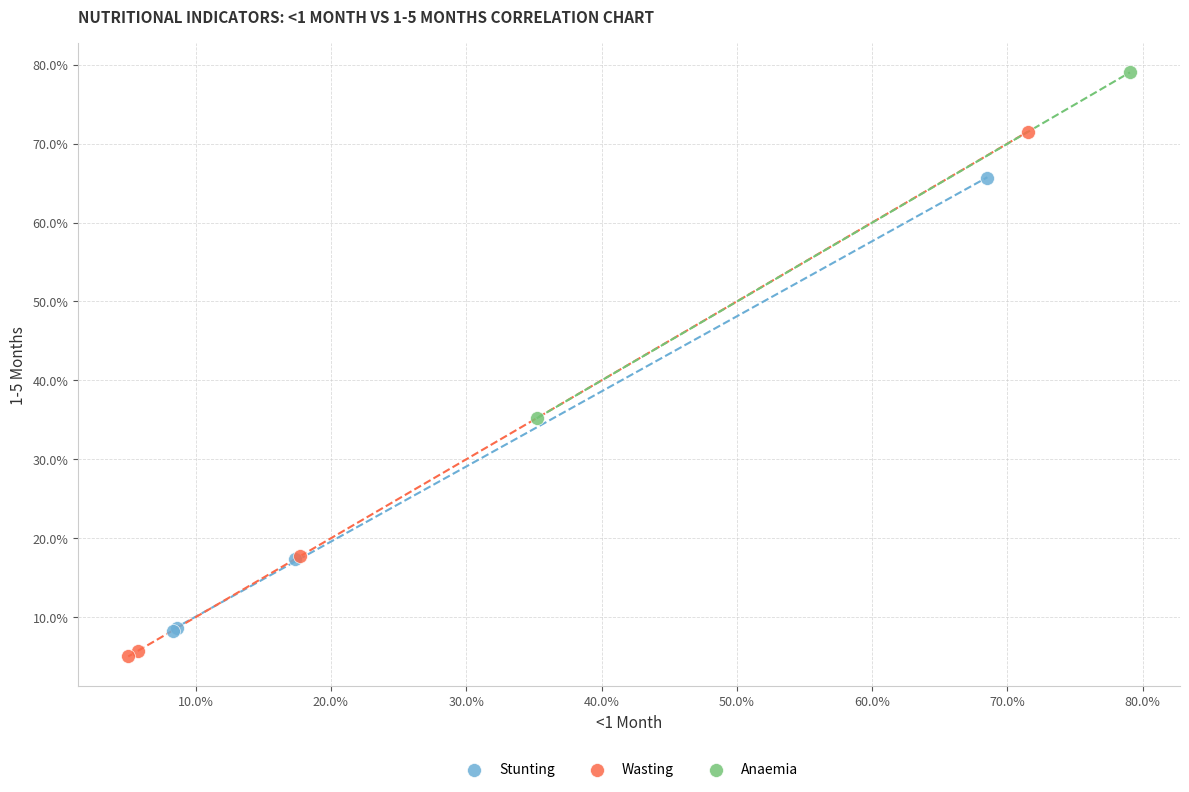

What are all the series names shown in the legend?

Stunting, Wasting, Anaemia